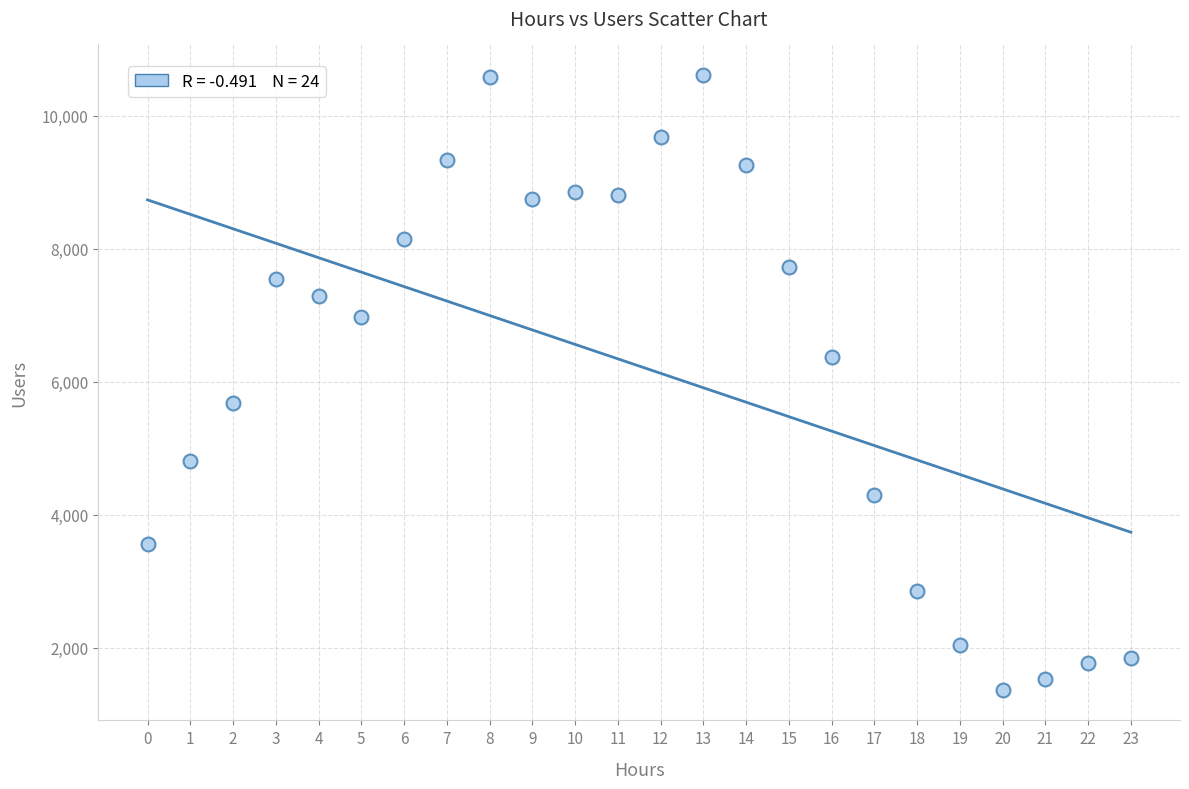

What is the range of Y values (max minus min)?

9239